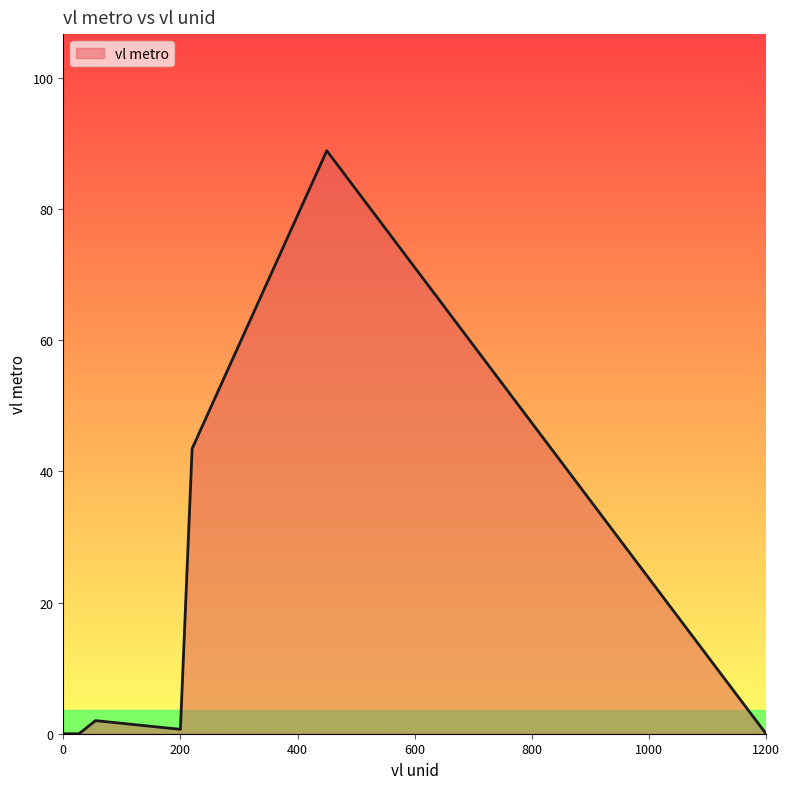

What is the maximum value shown in the chart?

88.9